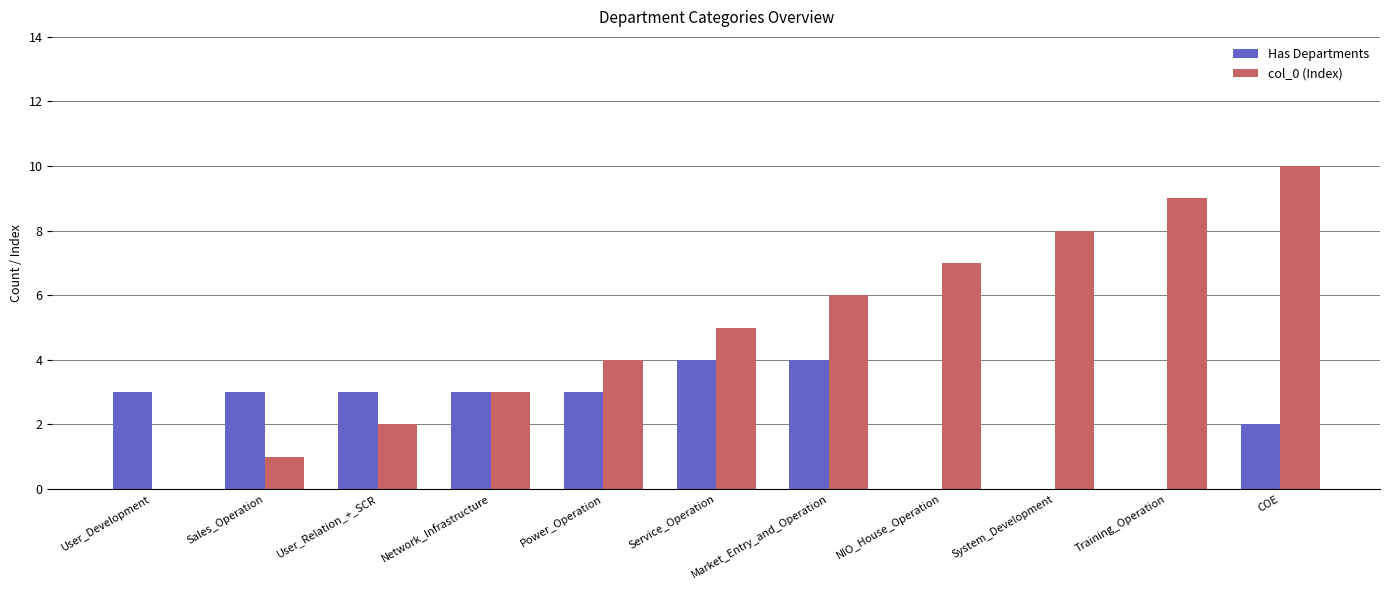

Which series has the largest total across all categories?

col_0 (Index)